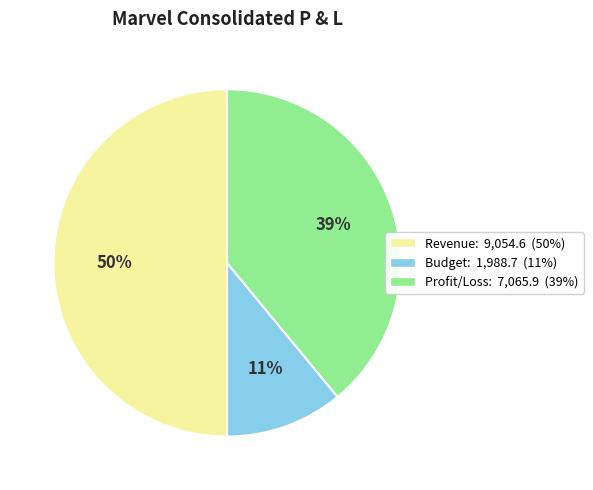

Which category has the smallest portion of the pie?

Budget